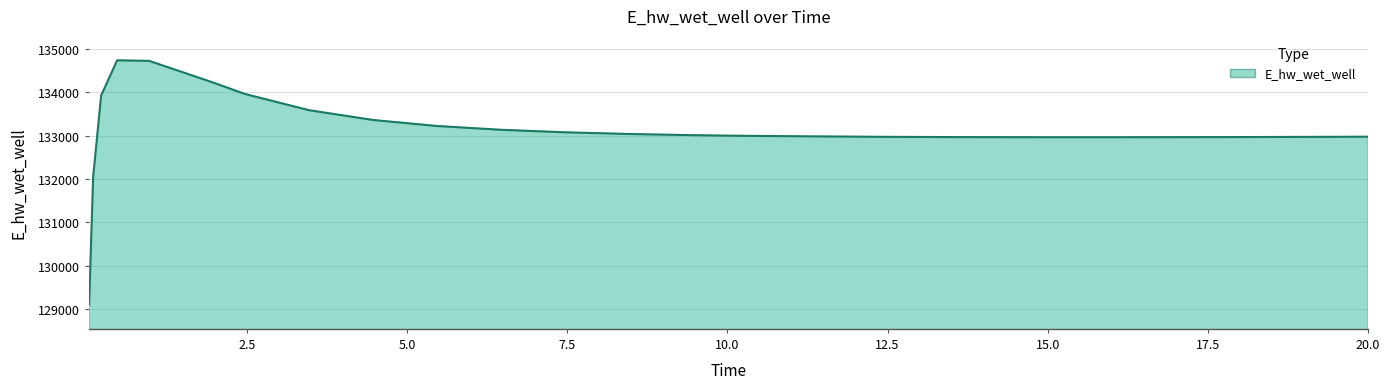

How many distinct data groups are displayed?

1